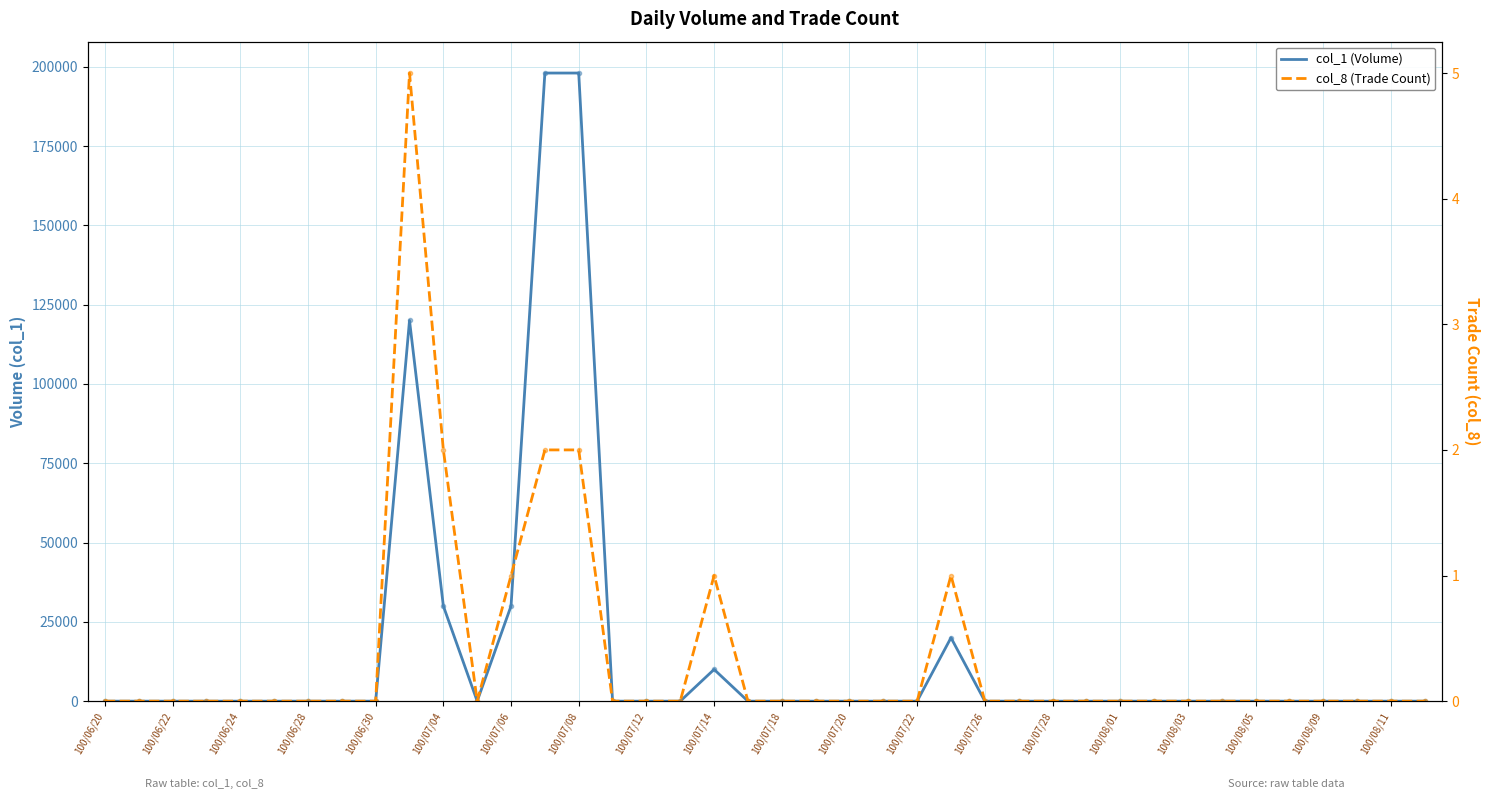

How many distinct data groups are displayed?

2